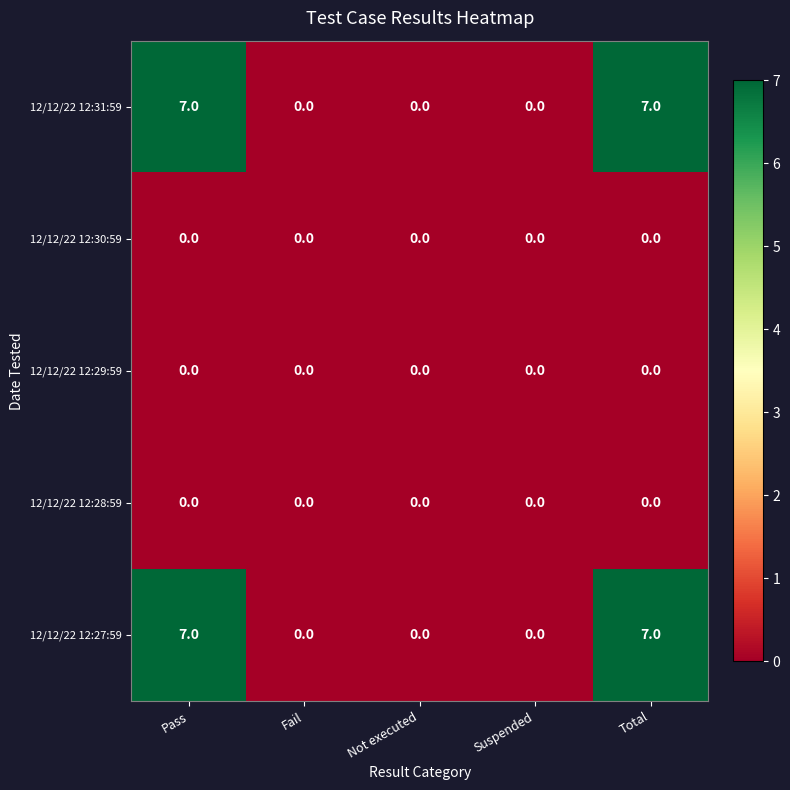

Count the 12/12/22 12:27:59 values in the range 0 to 7.

5